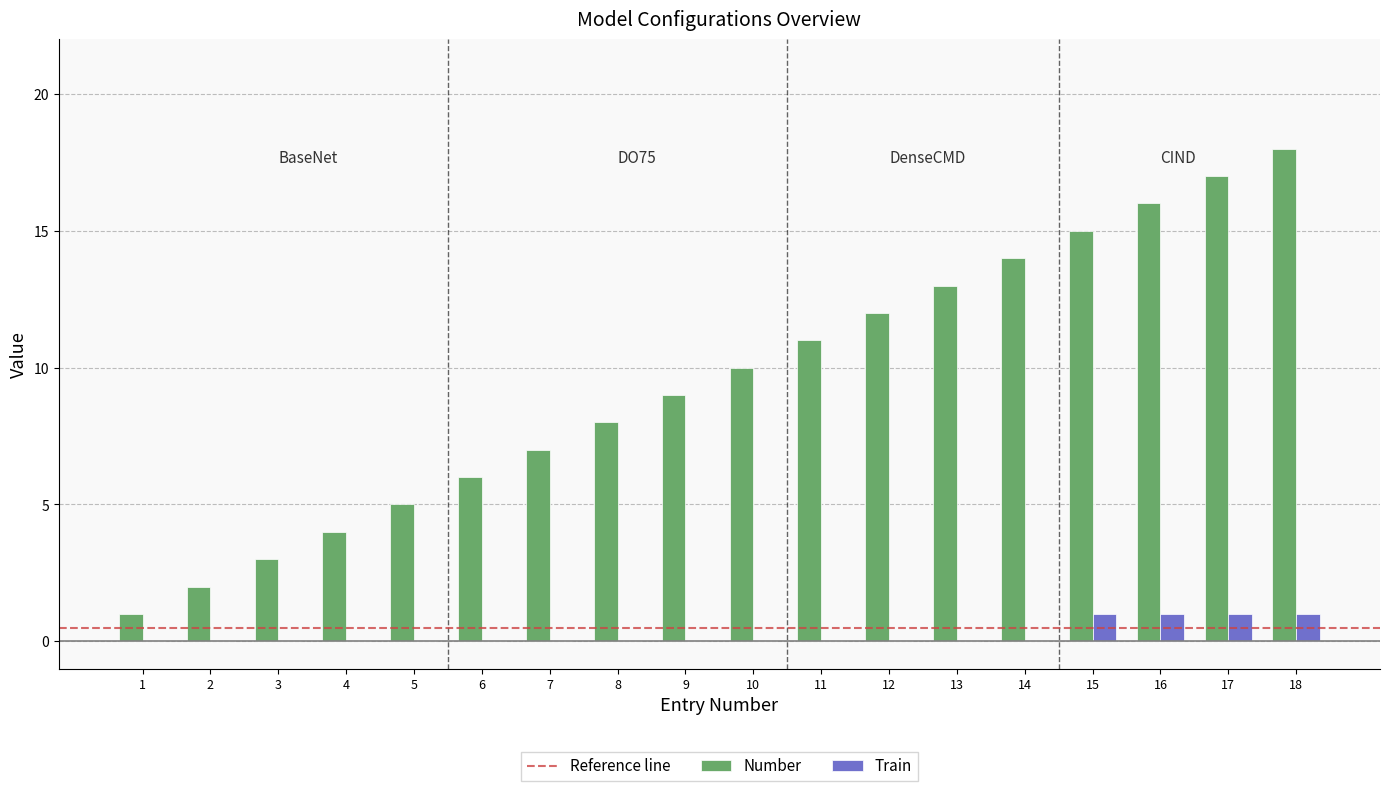

Are the bars horizontal?

No